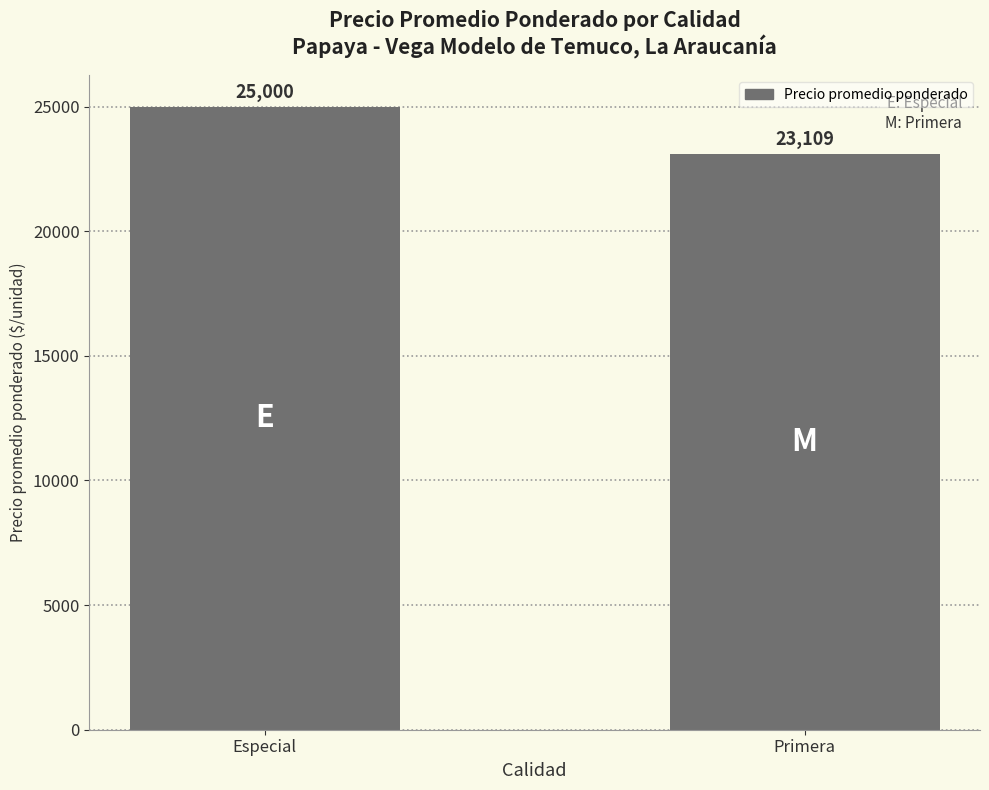

Count the number of data series in this chart.

1